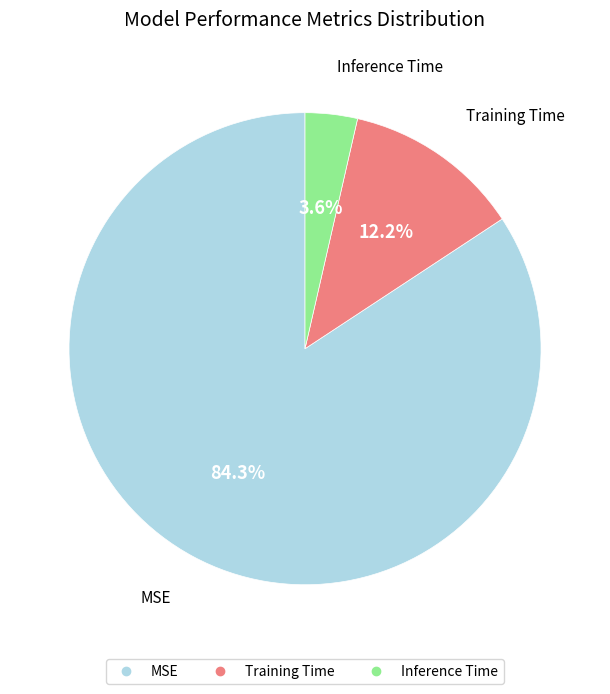

Rank the categories by value from lowest to highest.

Inference Time, Training Time, MSE